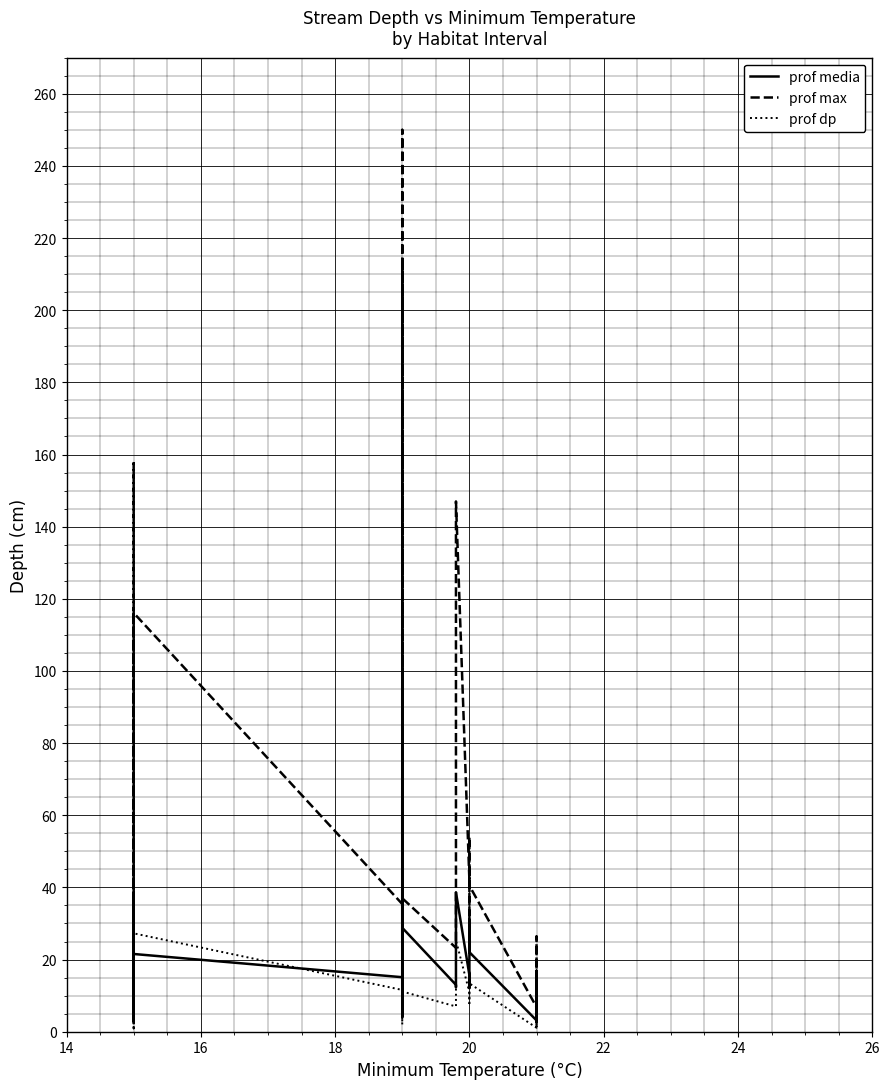

What is the maximum value shown in the chart?

250.0